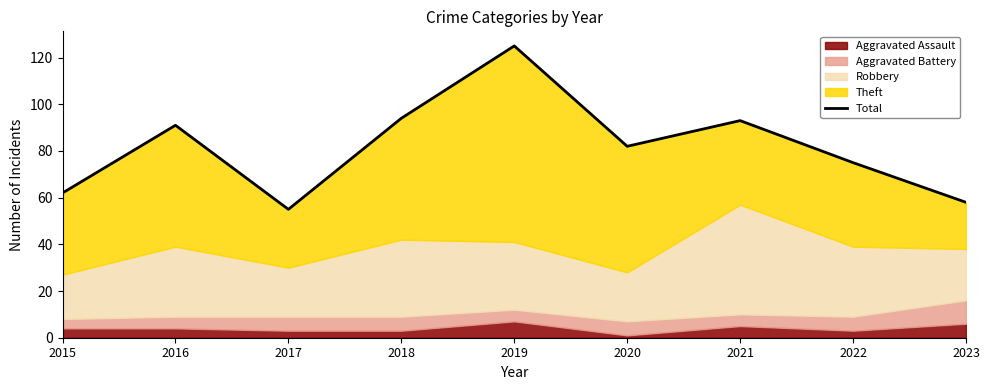

What is the average value?

82